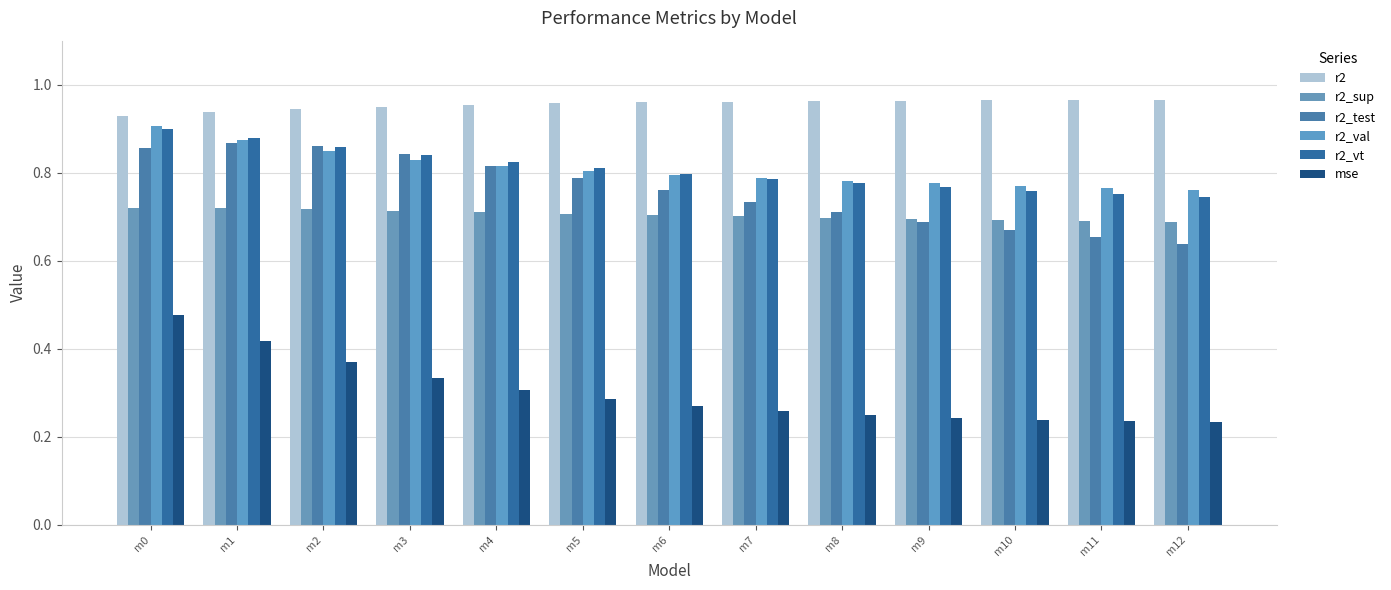

What is the sum of all r2_test values?

9.9